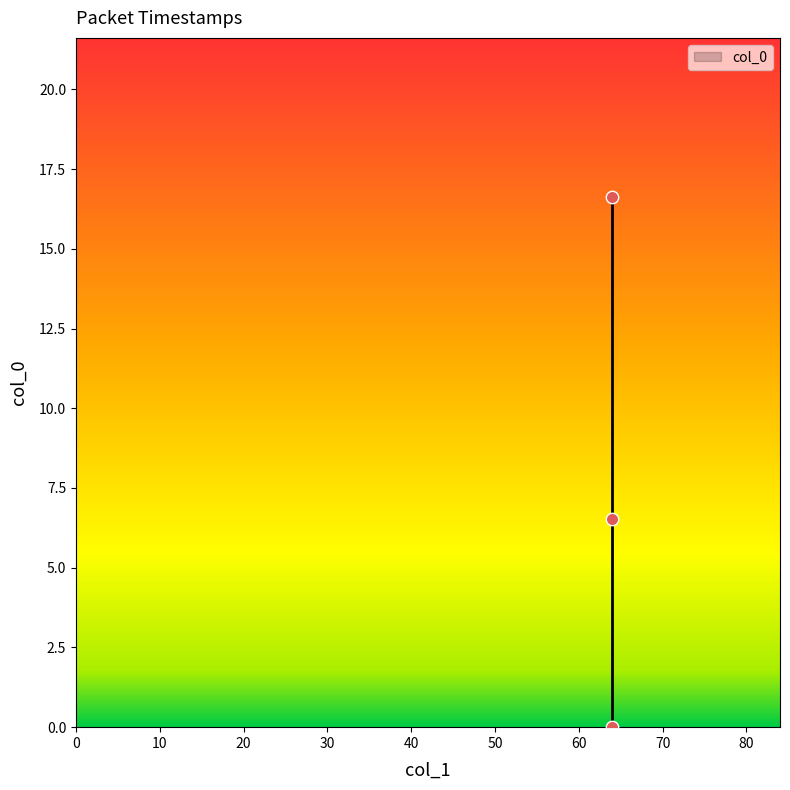

What Y value in the scatter plot is closest to 8?

6.5